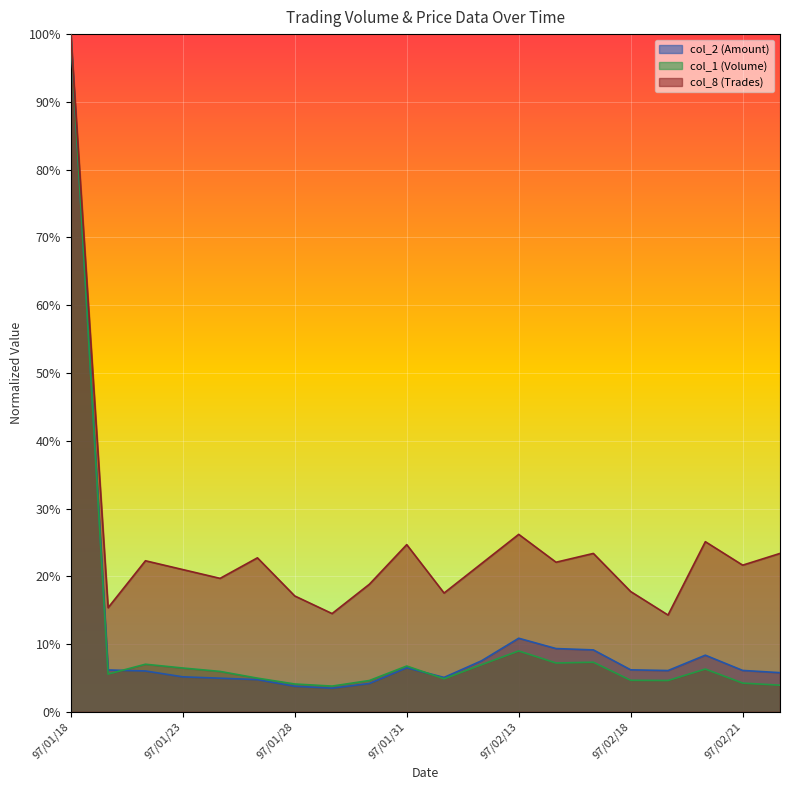

What is the value of the col_8 point at the 18th from the left?

0.3